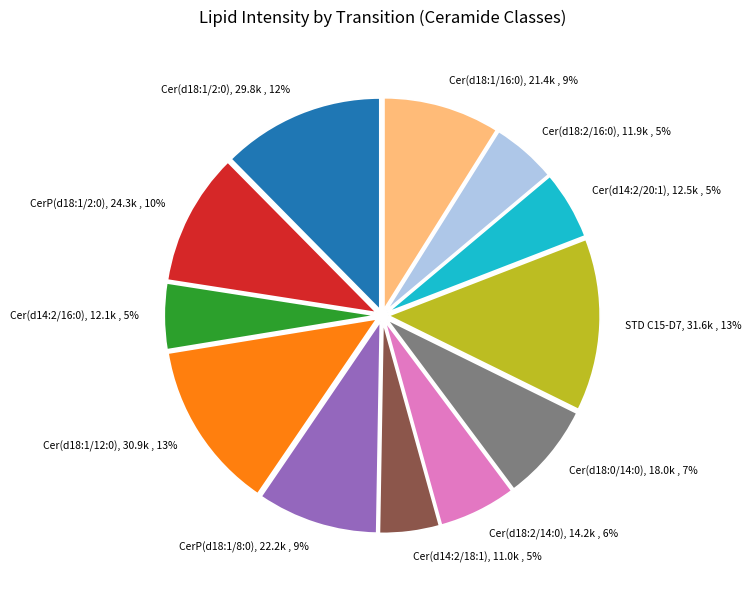

To the nearest percent, what portion does Cer(d14:2/18:1) represent?

5%